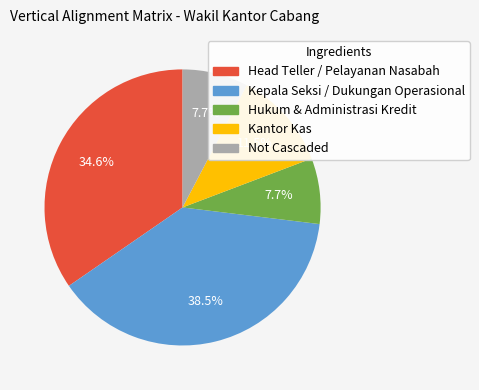

To the nearest percent, what is the average slice percentage?

20%